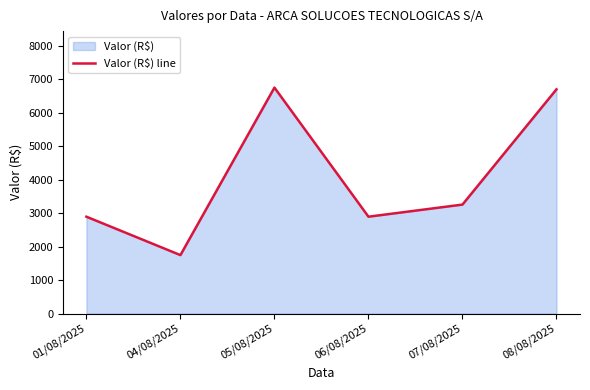

How many interior local valleys (lower than both neighbors) does the data have?

2